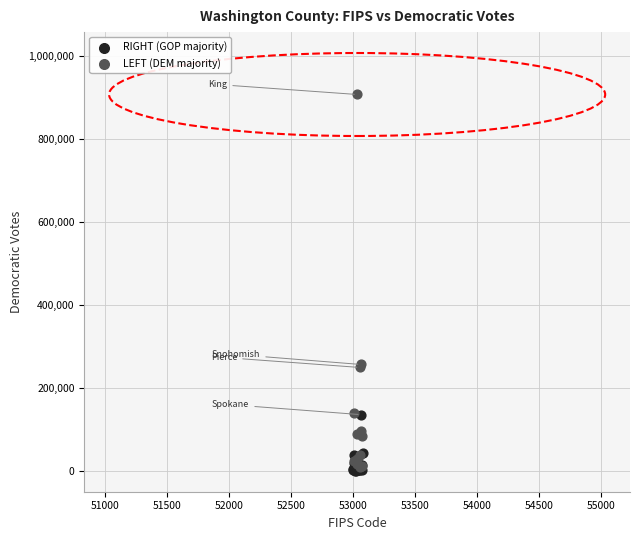

Which series has the widest spread of Y values?

LEFT (DEM majority)